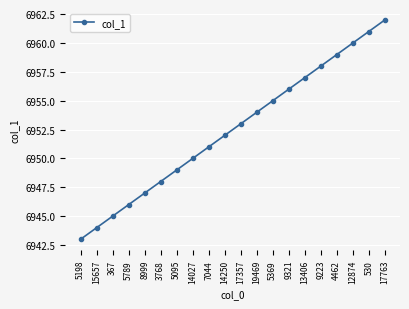

What is the value of the 8th point from the left?

6950